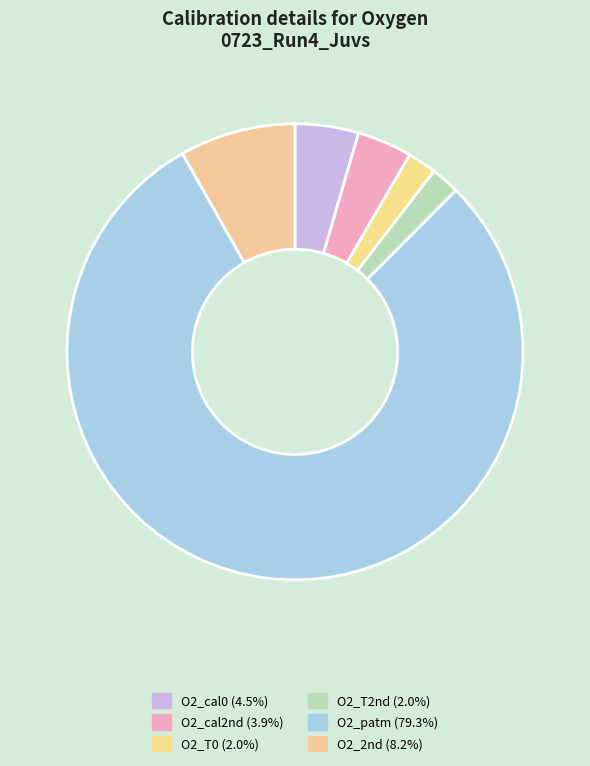

Approximately how many times larger is the value at O2_2nd compared to O2_cal2nd?

2.1